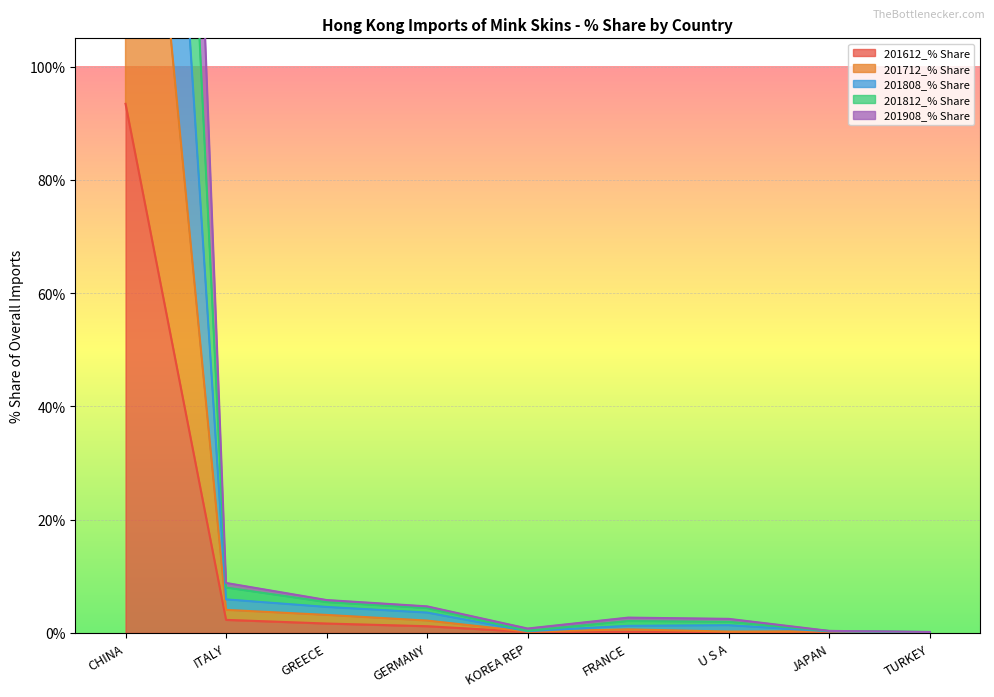

At CHINA, list the series in order from largest to smallest.

201812_% Share, 201808_% Share, 201908_% Share, 201712_% Share, 201612_% Share